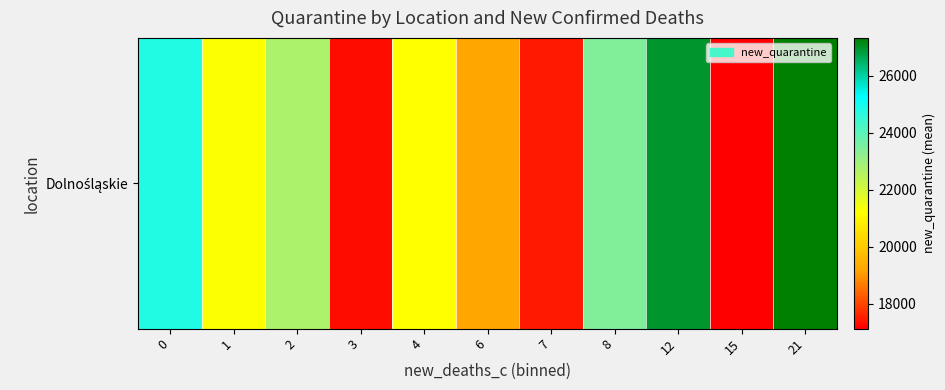

True or false: the data shows 40602.7 at 21.

False